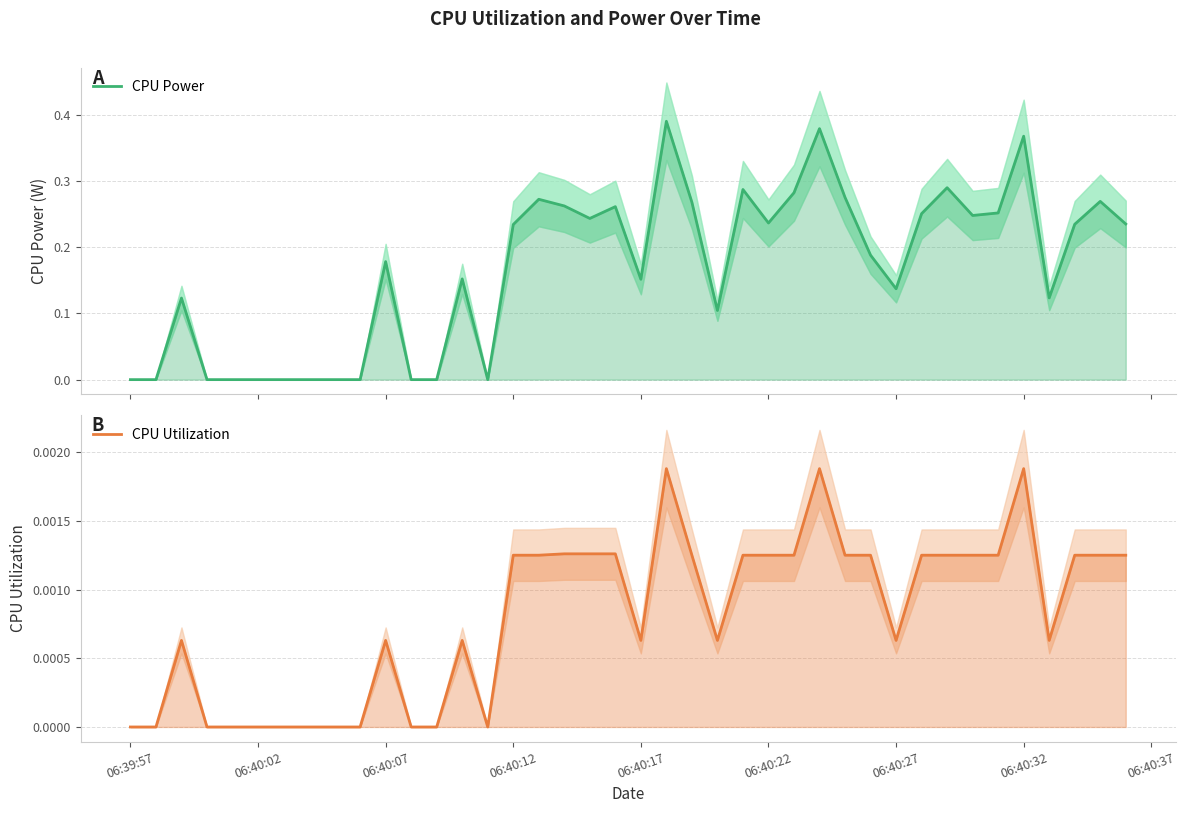

Which label corresponds to the smallest value in the chart?

06:39:57